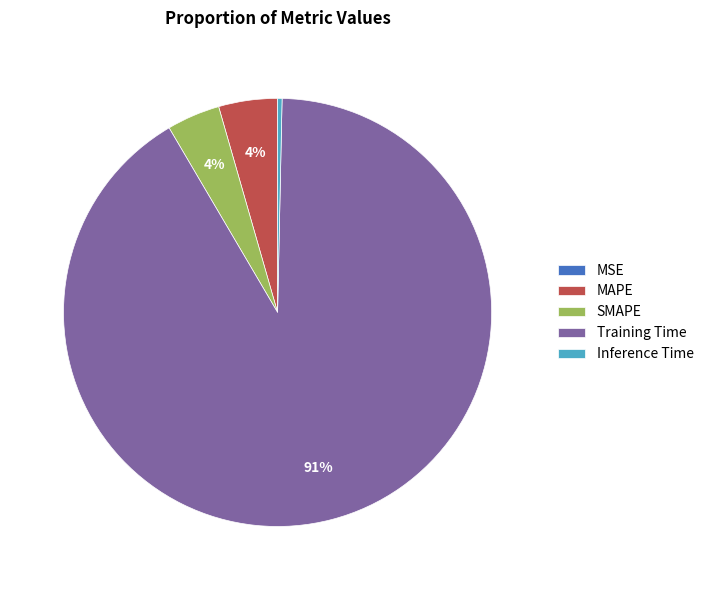

Which slice represents more than half of the pie?

Training Time